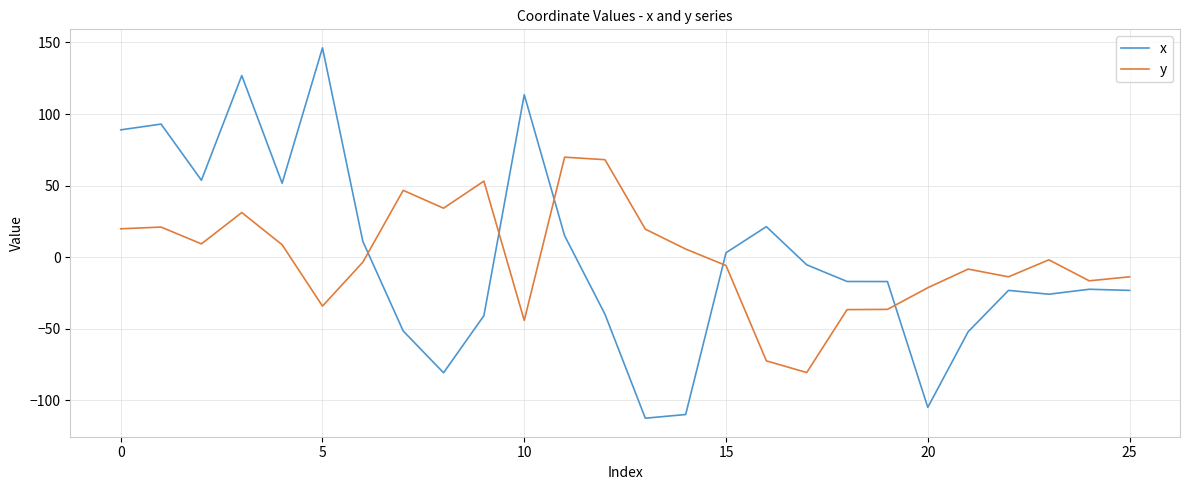

Which series has the widest spread of values?

x